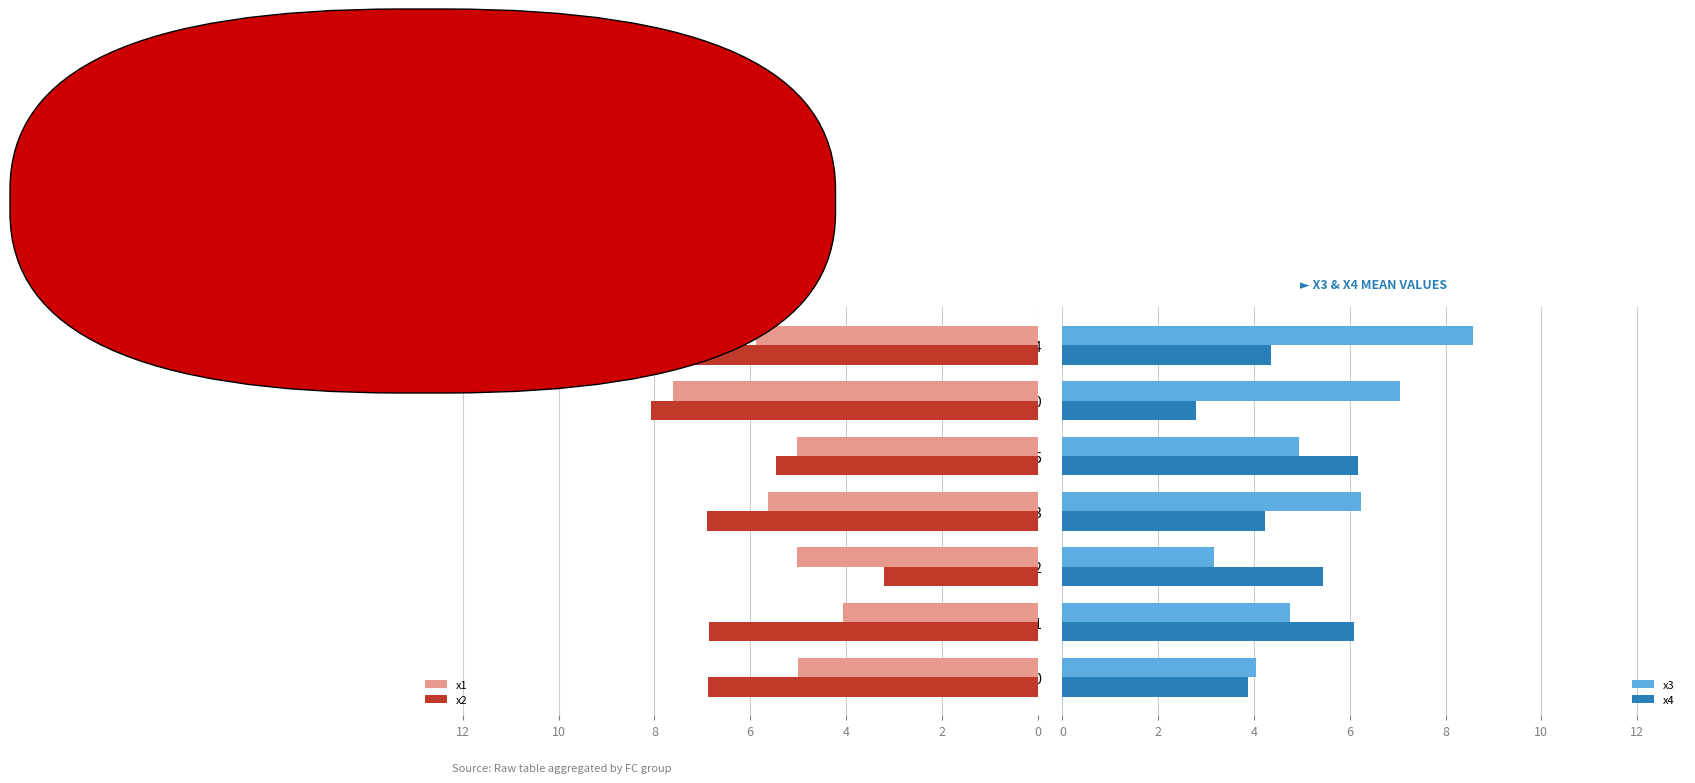

How many bars are there in each group?

4